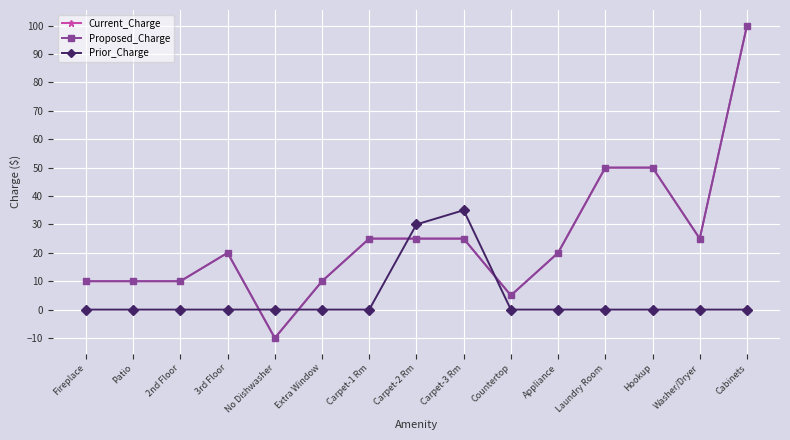

Does the chart have visible grid lines?

Yes